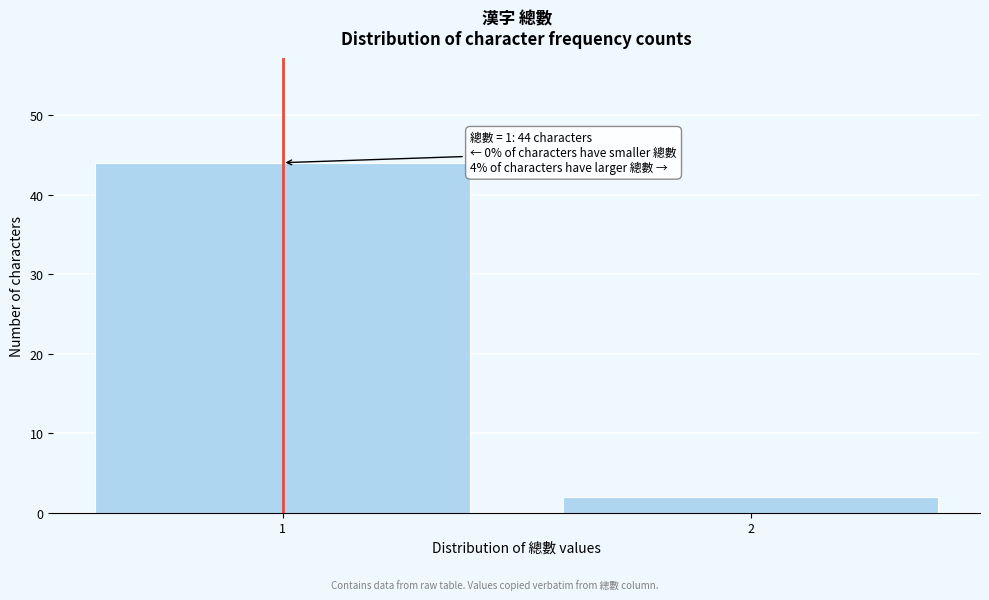

Reading left to right, list all the values displayed in this chart.

44	2